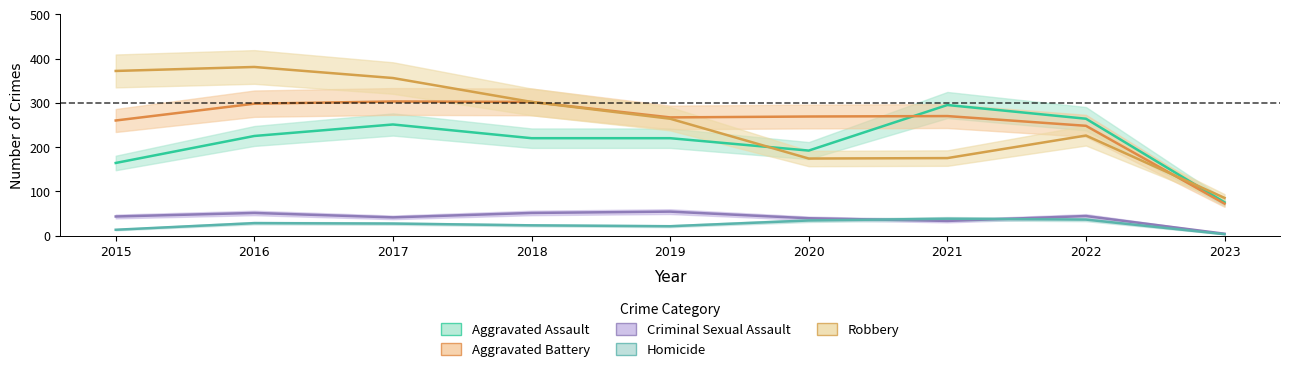

Between 2018 and 2021, which series saw the biggest shift?

Robbery